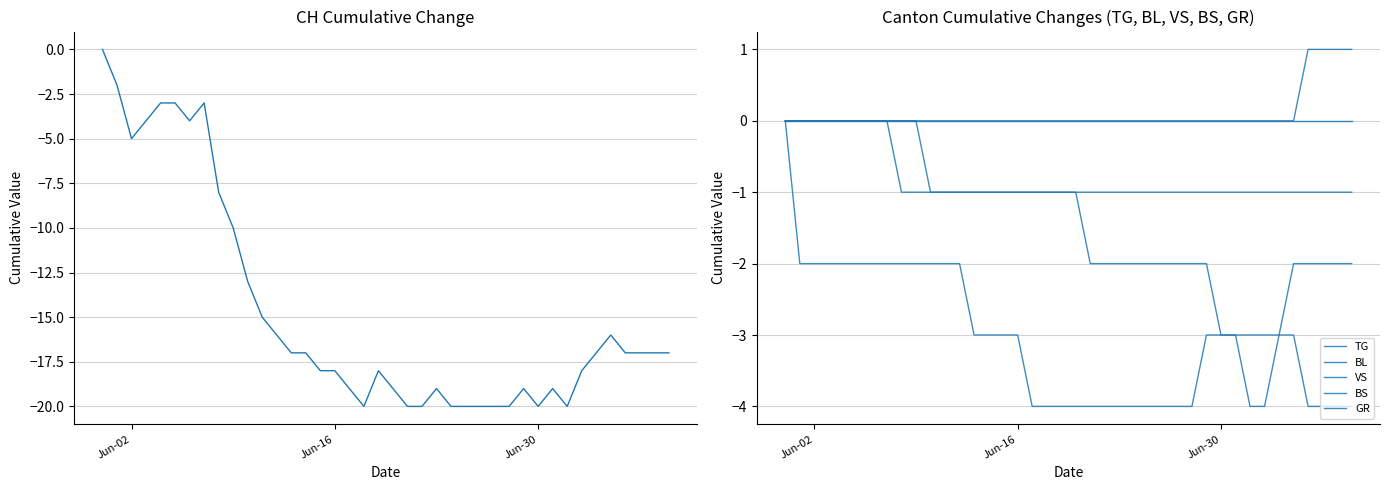

What is the smallest value displayed?

-20